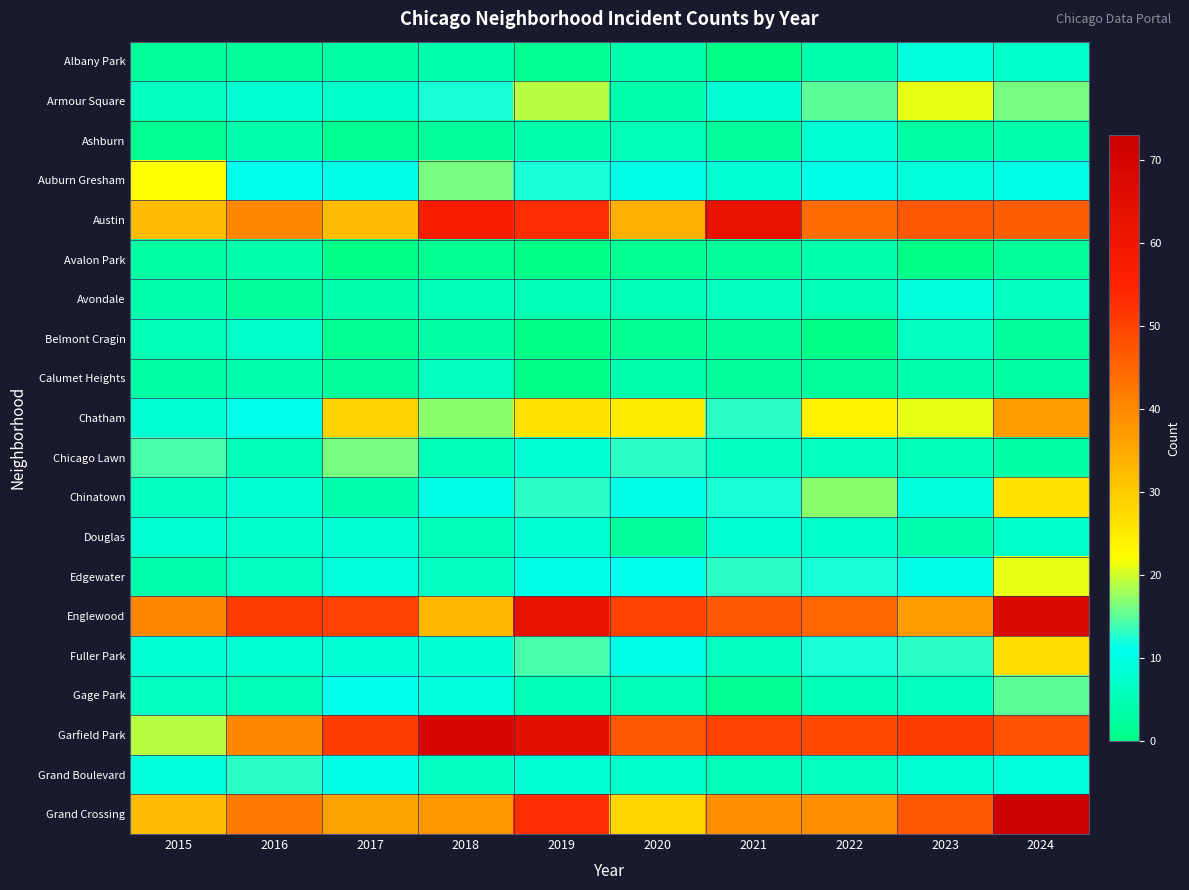

Which series changed the most between 2015 and 2019?

Garfield Park